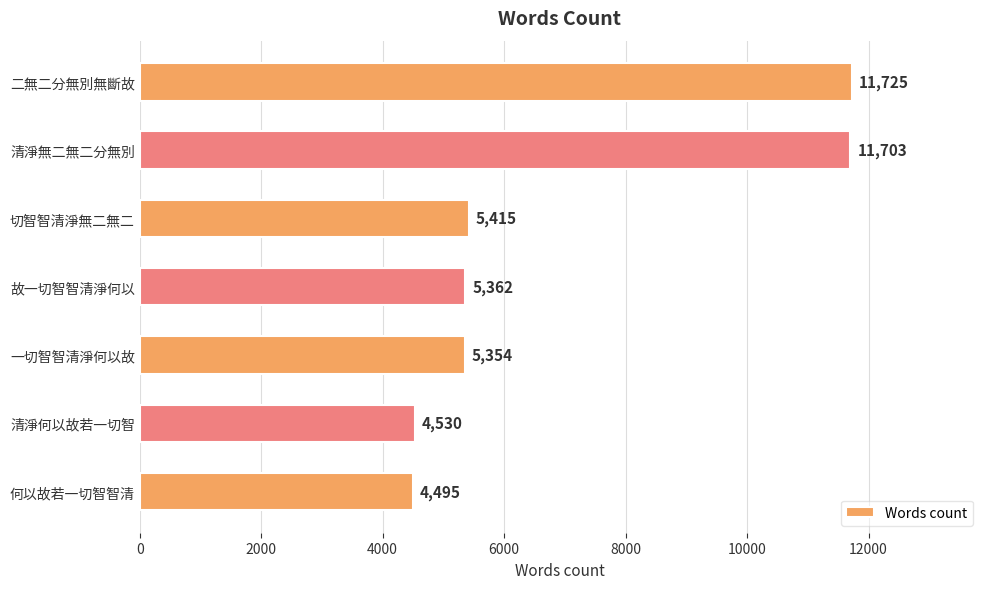

Where is the data nearest to the value 8110?

切智智清淨無二無二